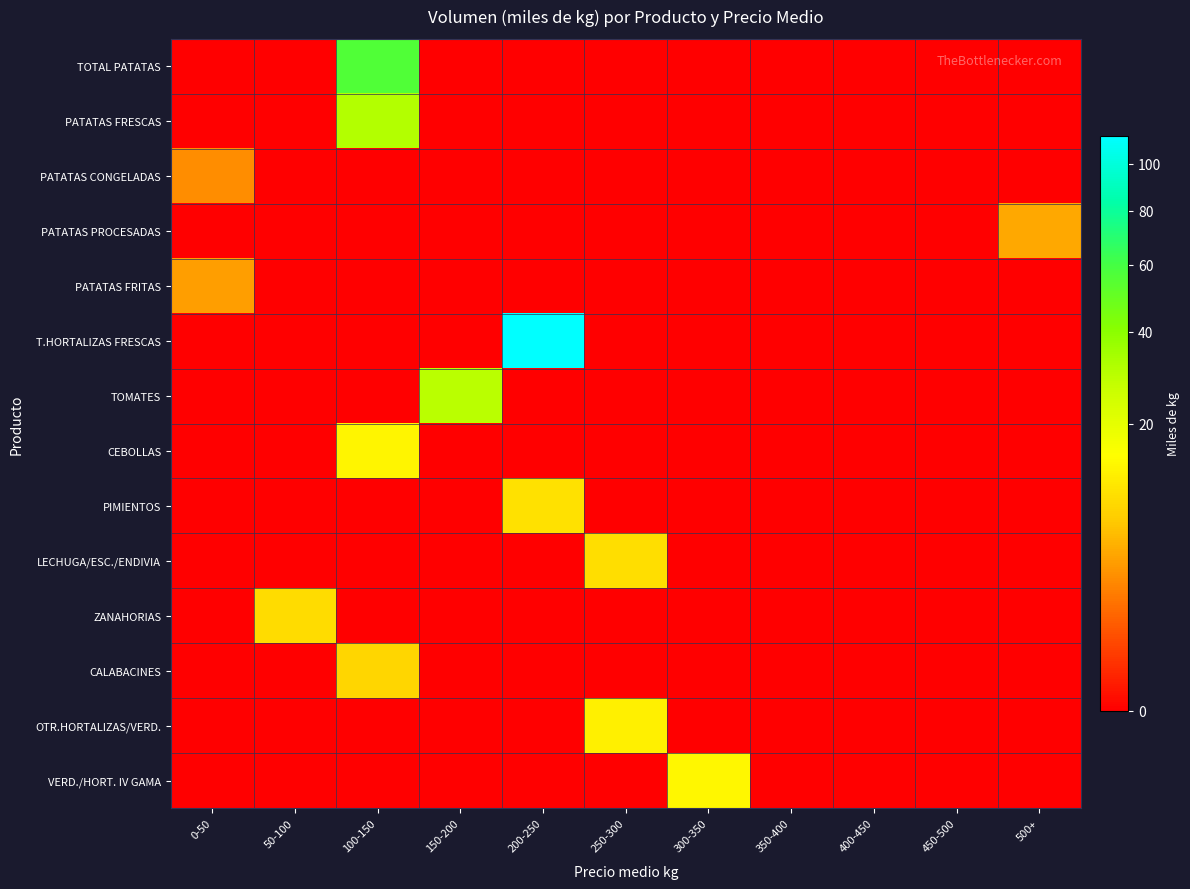

What is the spread (max minus min) of values at 100-150?

56.2